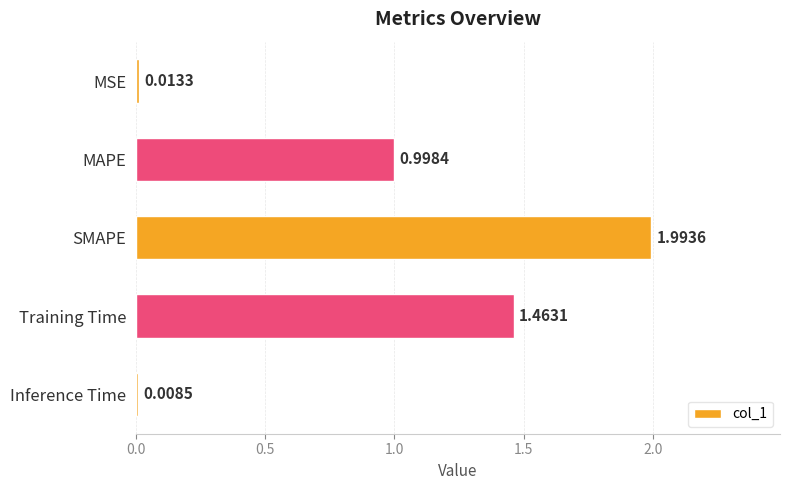

At which label is the value closest to 1?

MAPE